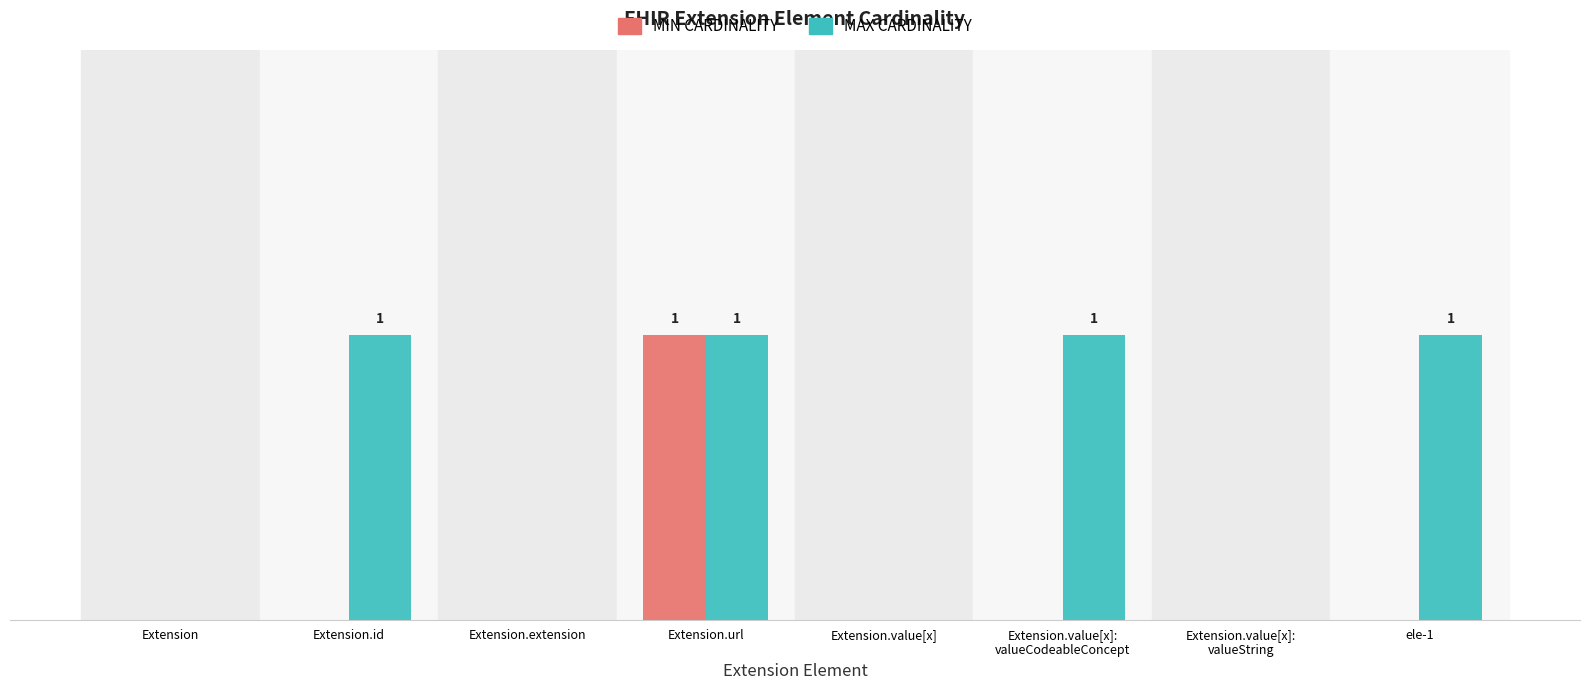

Is it true that Max (cardinality) equals 0 at Extension.value[x]?

True